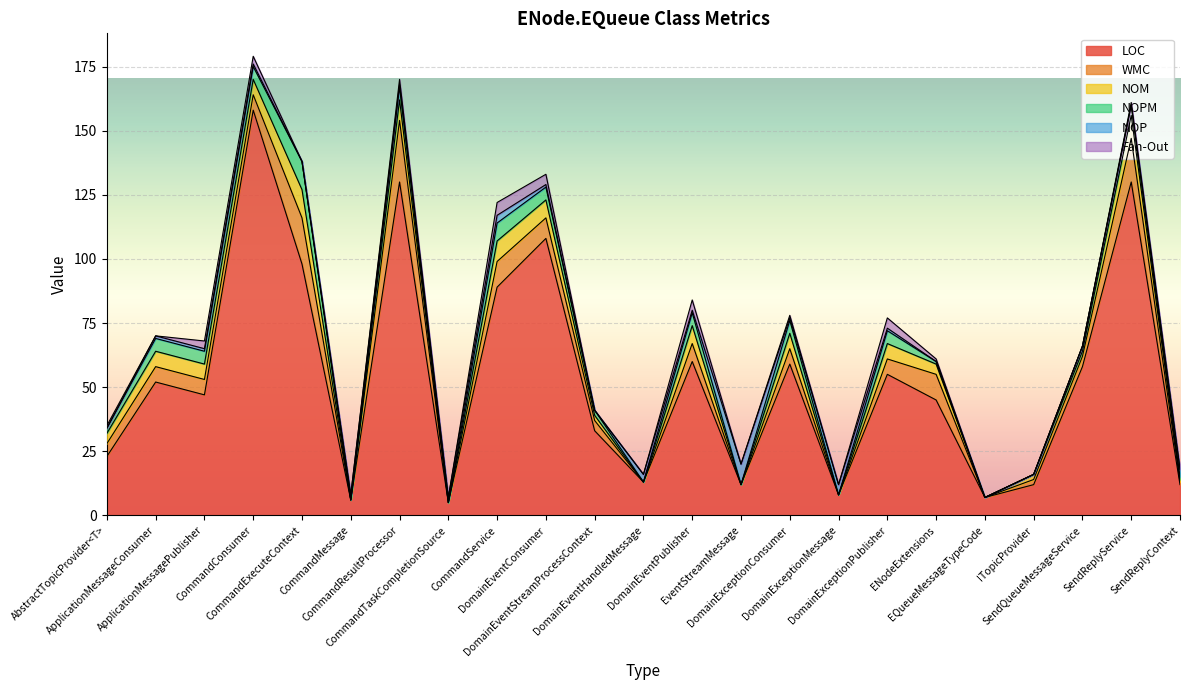

Does the chart display data point markers on the line(s)?

No